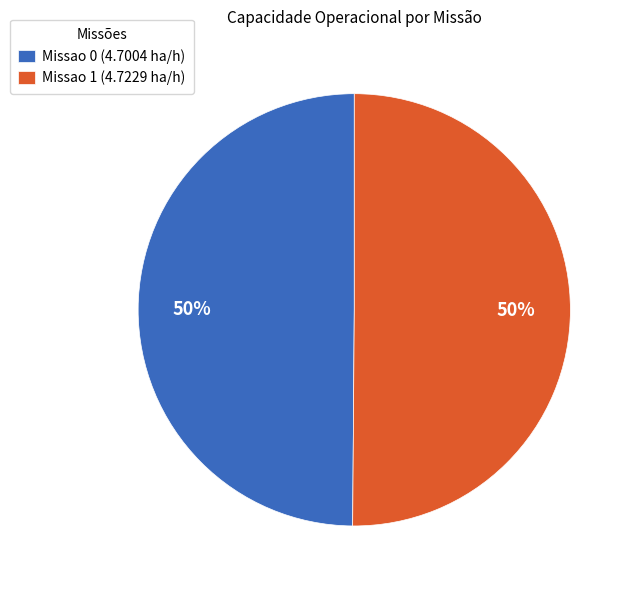

To the nearest percent, what is the combined percentage of Missao 0 (4.7004 ha/h) and Missao 1 (4.7229 ha/h)?

100%